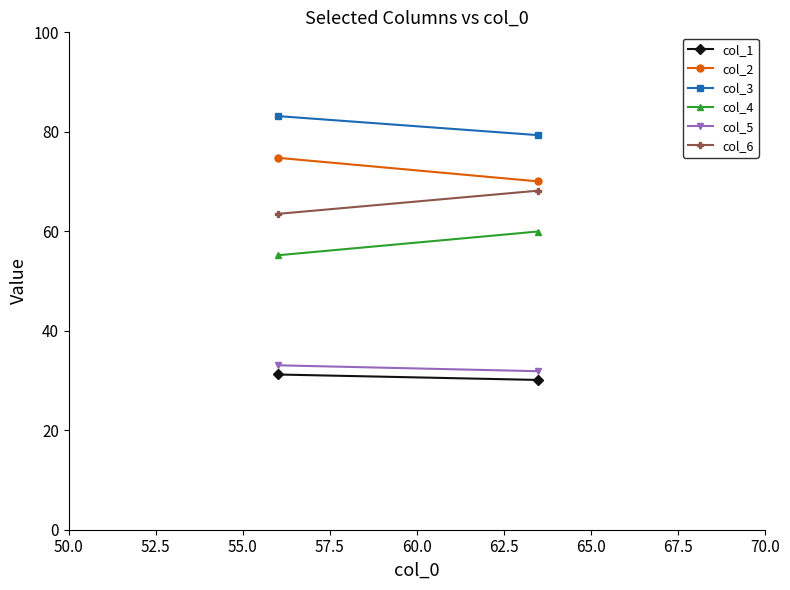

How many distinct data groups are displayed?

6